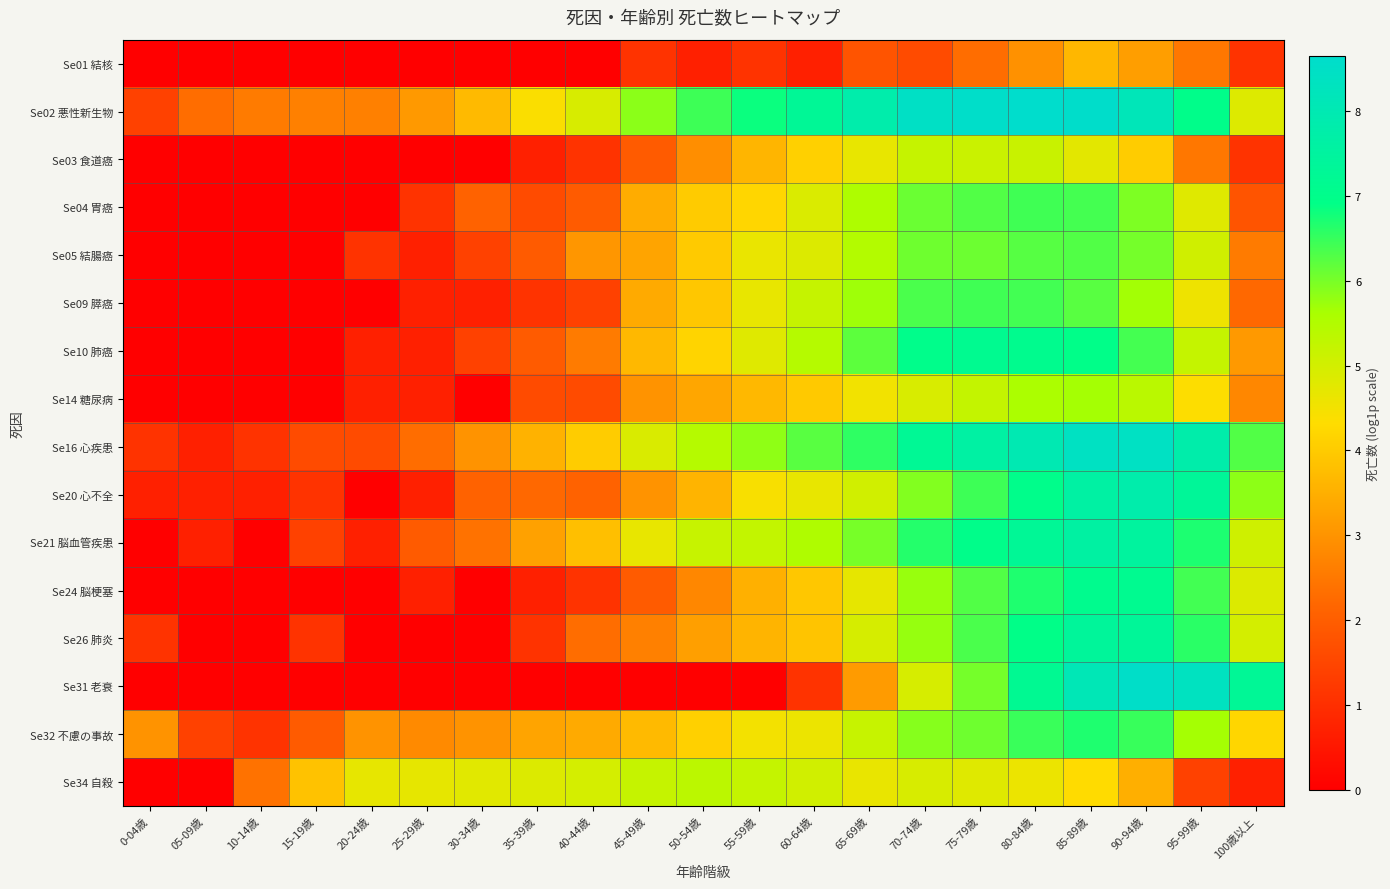

Which series has the widest spread of values?

Se31 老衰